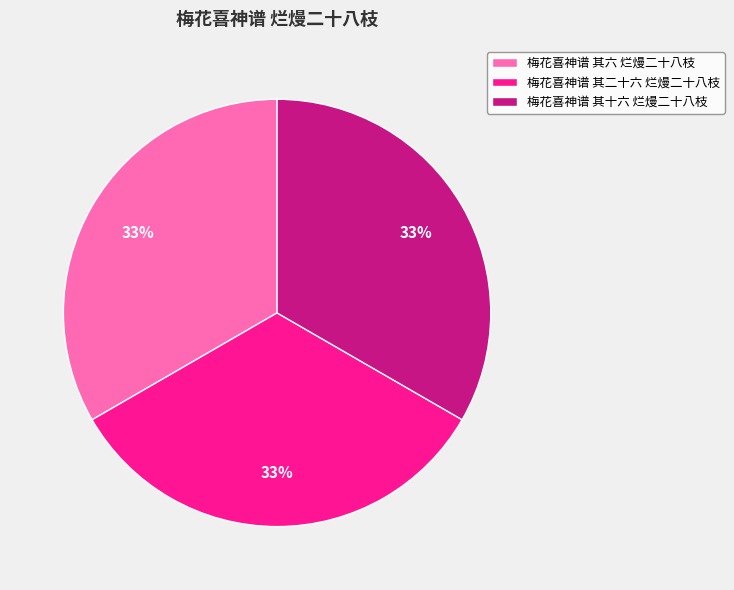

Does any single category account for the majority?

No